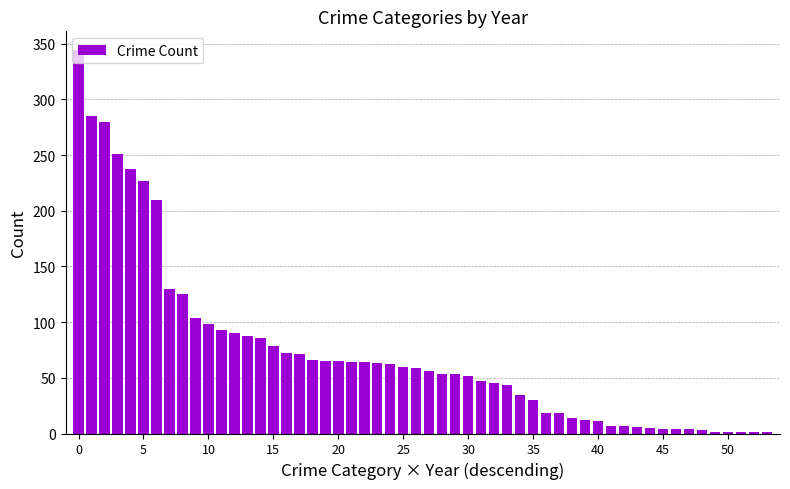

What is the sum of all values?

3972